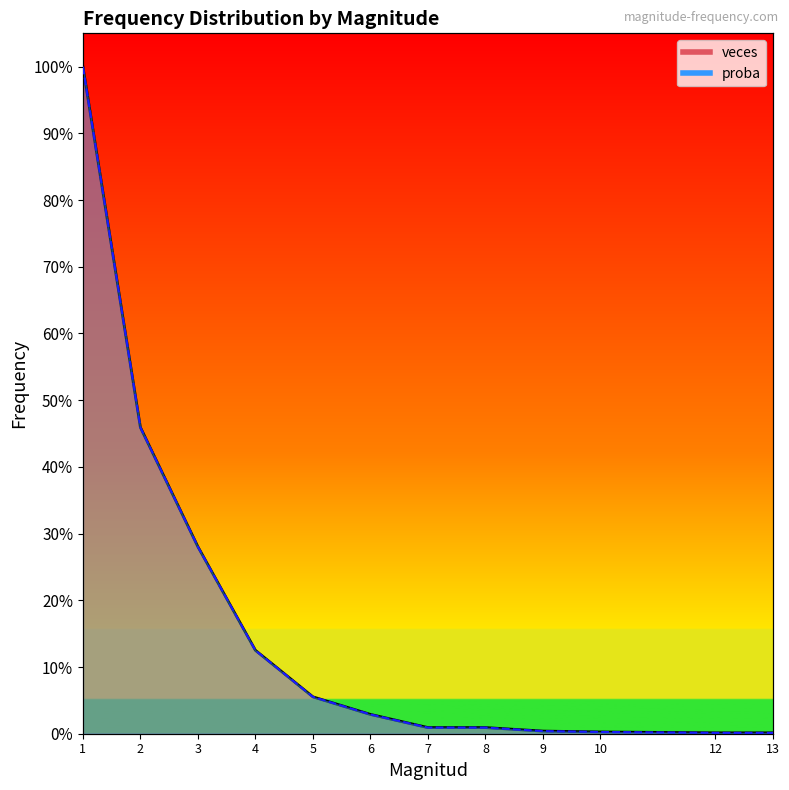

Between 7 and 9, which series saw the biggest shift?

veces